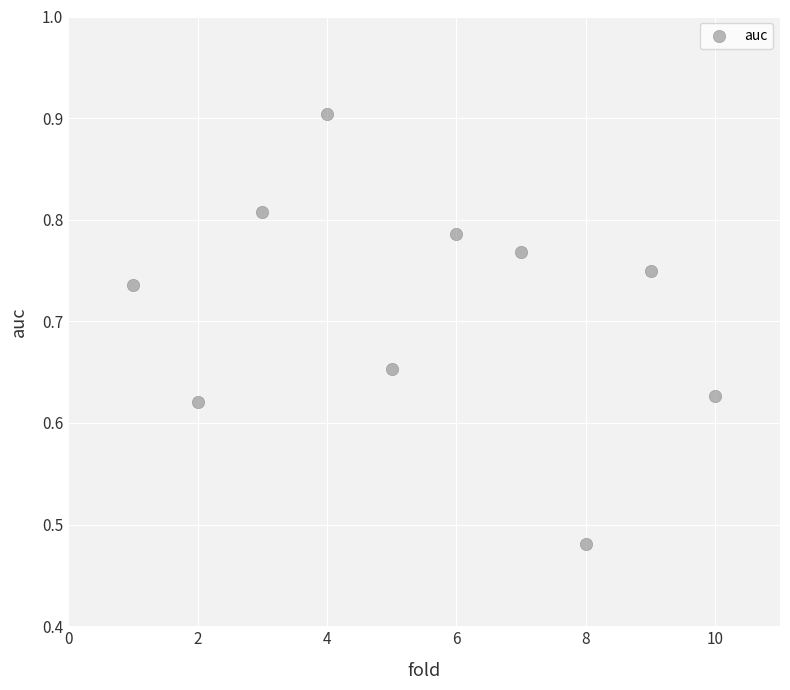

What is the average X value?

5.5